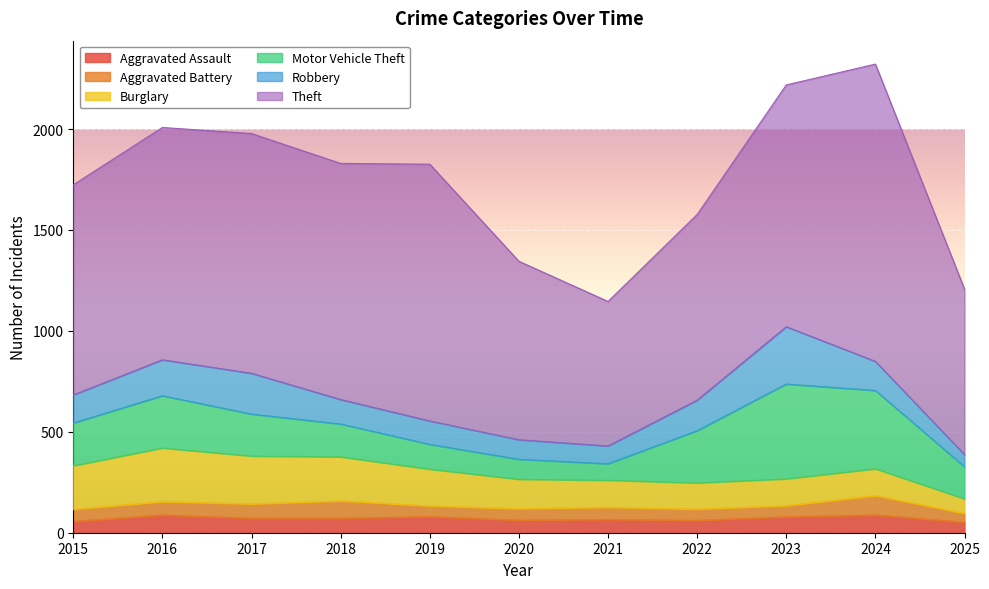

What is the minimum value shown in the chart?

44